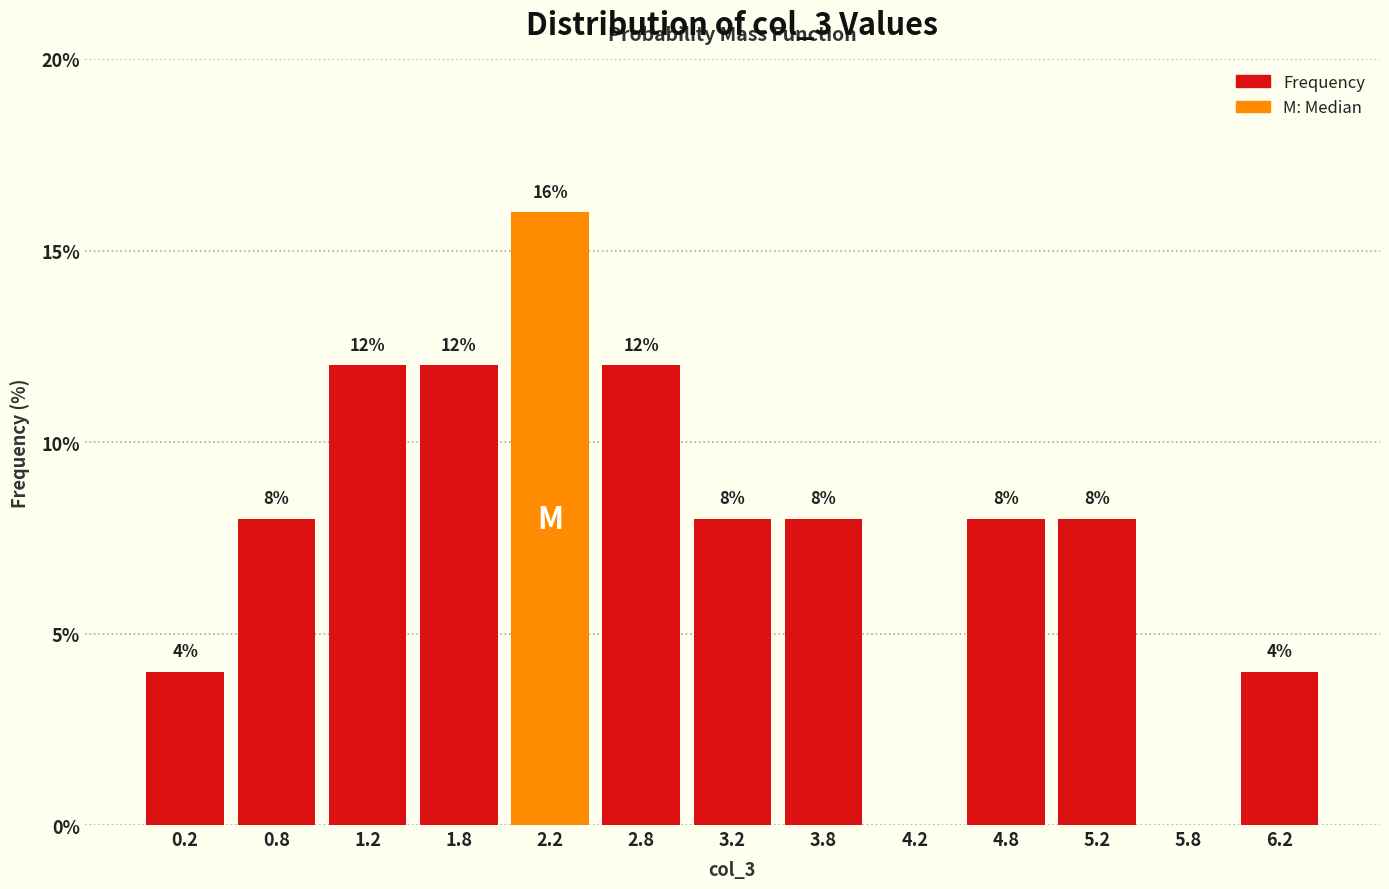

Which range on the x-axis has the tallest bar?

2.0 to 2.5